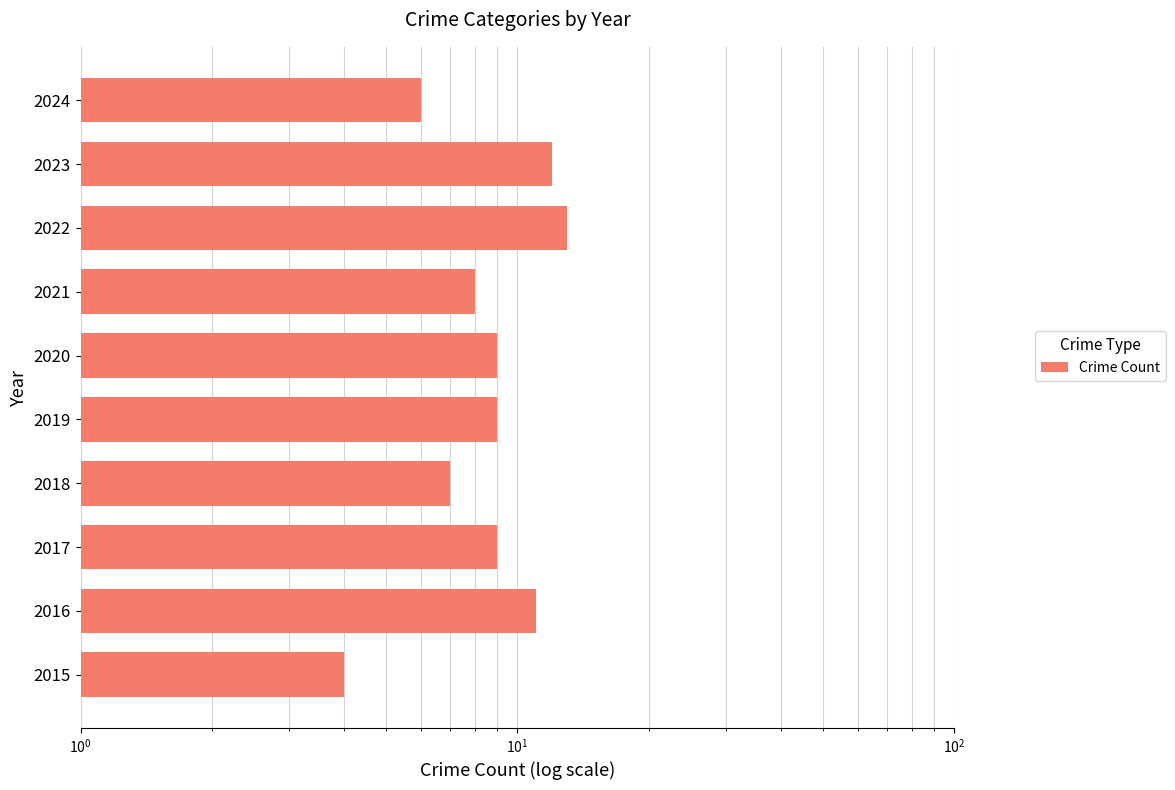

Read the value at 2020.

9